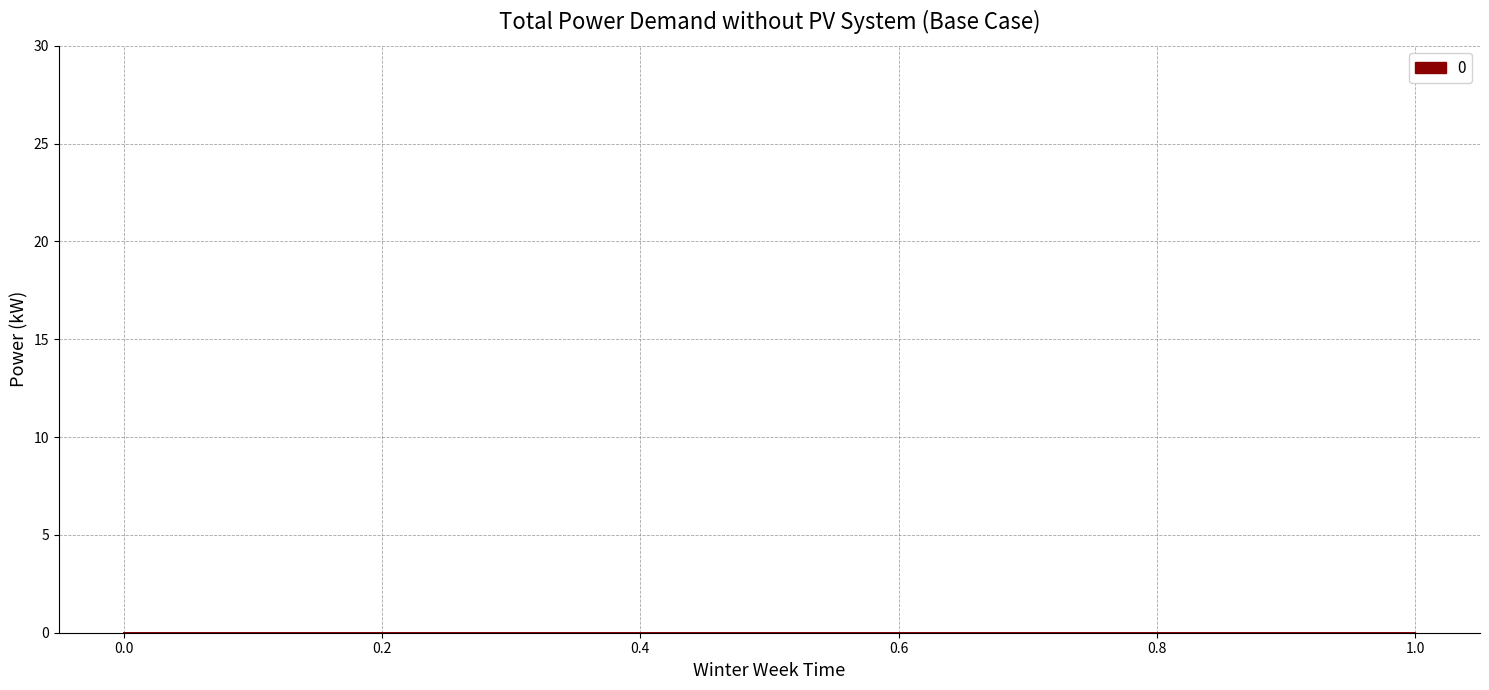

What position from the left is 1.0?

2